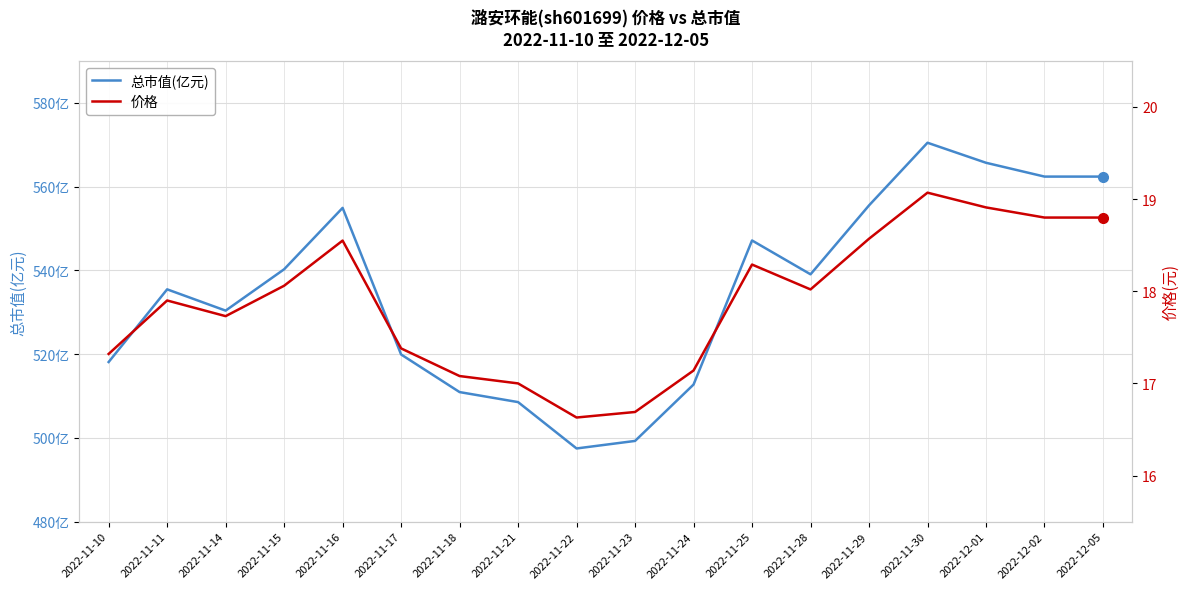

What is the difference between the maximum and second lowest values in the 价格 series?

2.4